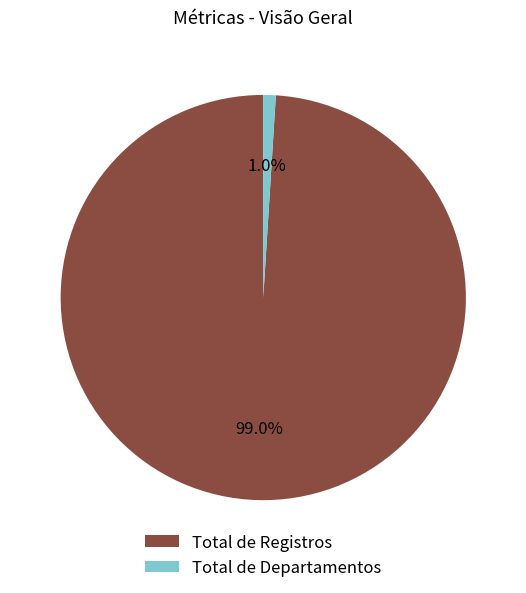

The Total de Registros slice represents 14% of the pie. True or false?

False